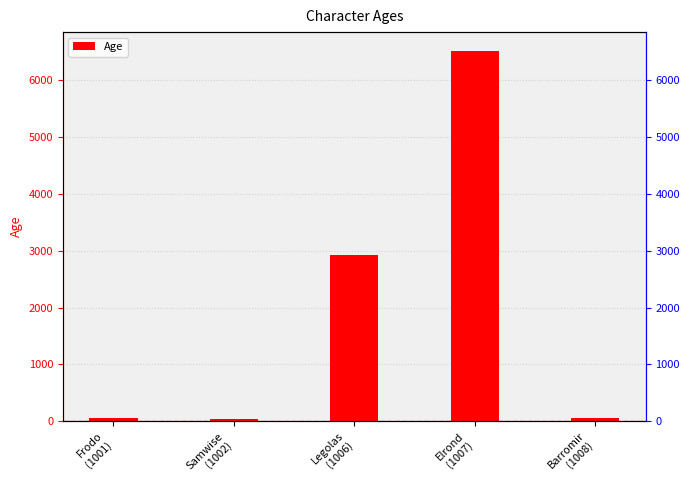

Reading right to left, extract all data points from this chart.

51	6520	2931	39	50